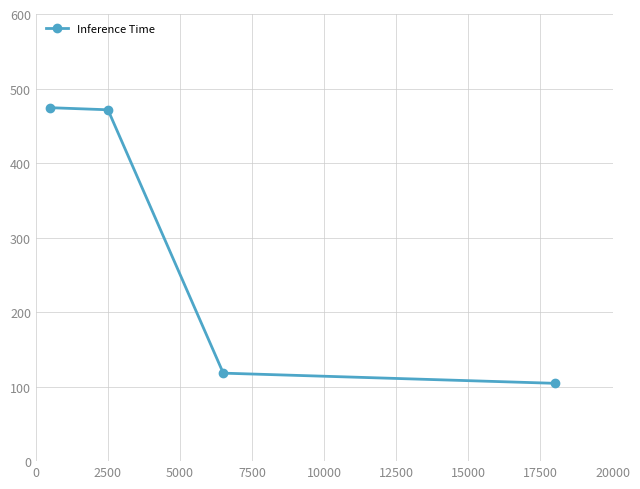

True or false: the data has more than 1 interior local peaks.

False